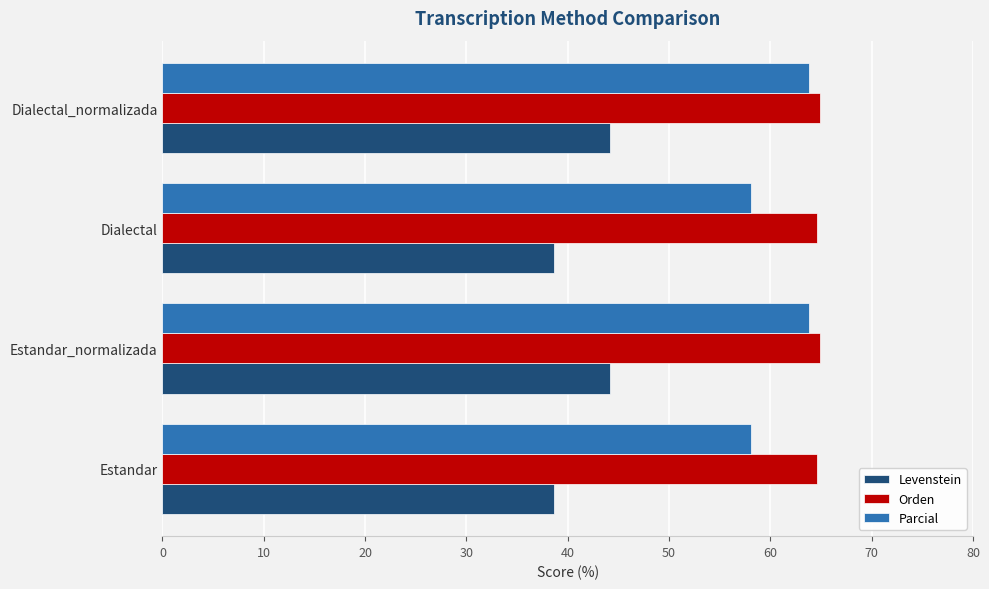

The value of Parcial at Dialectal_normalizada is 63.8. True or false?

True